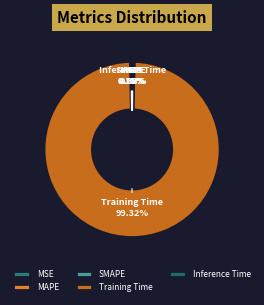

Is the sum of Inference Time and Training Time greater than half?

Yes